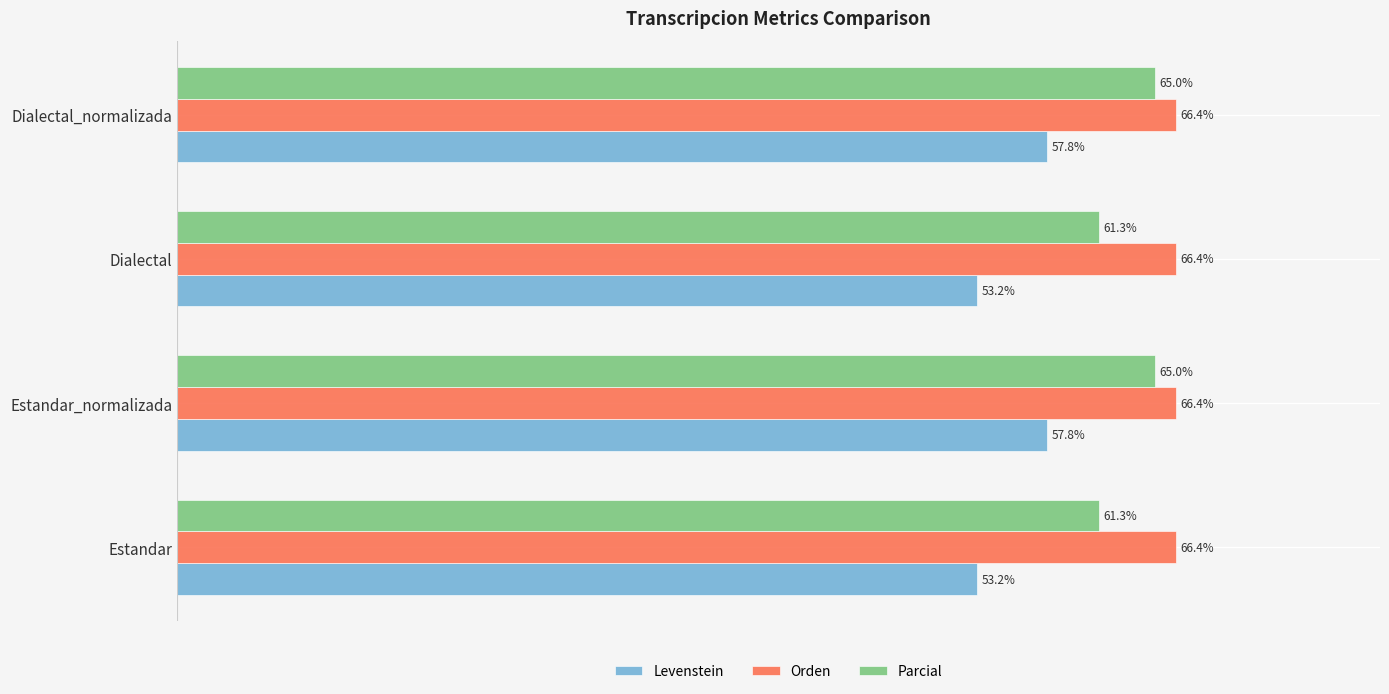

Is the value of Orden at Dialectal greater than the value of Levenstein at Estandar?

Yes